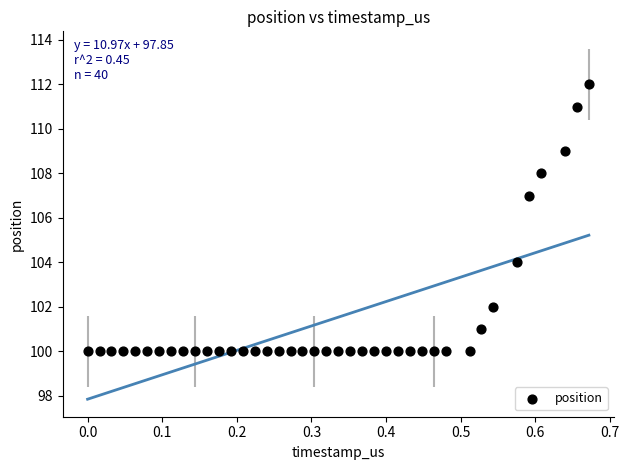

What Y value in the scatter plot is closest to 106?

107